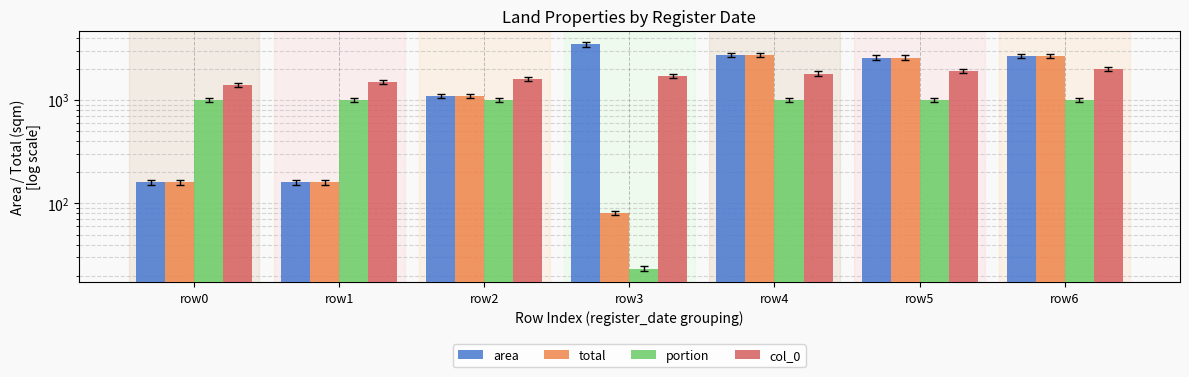

Is it true that total equals 2564.0 at row5?

True